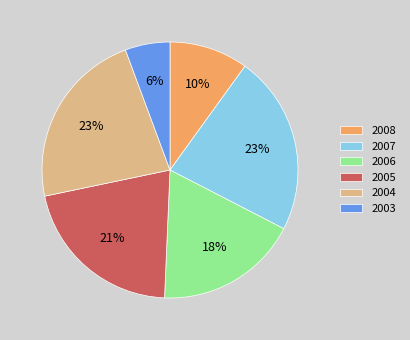

What is the smallest slice in the pie chart?

2003